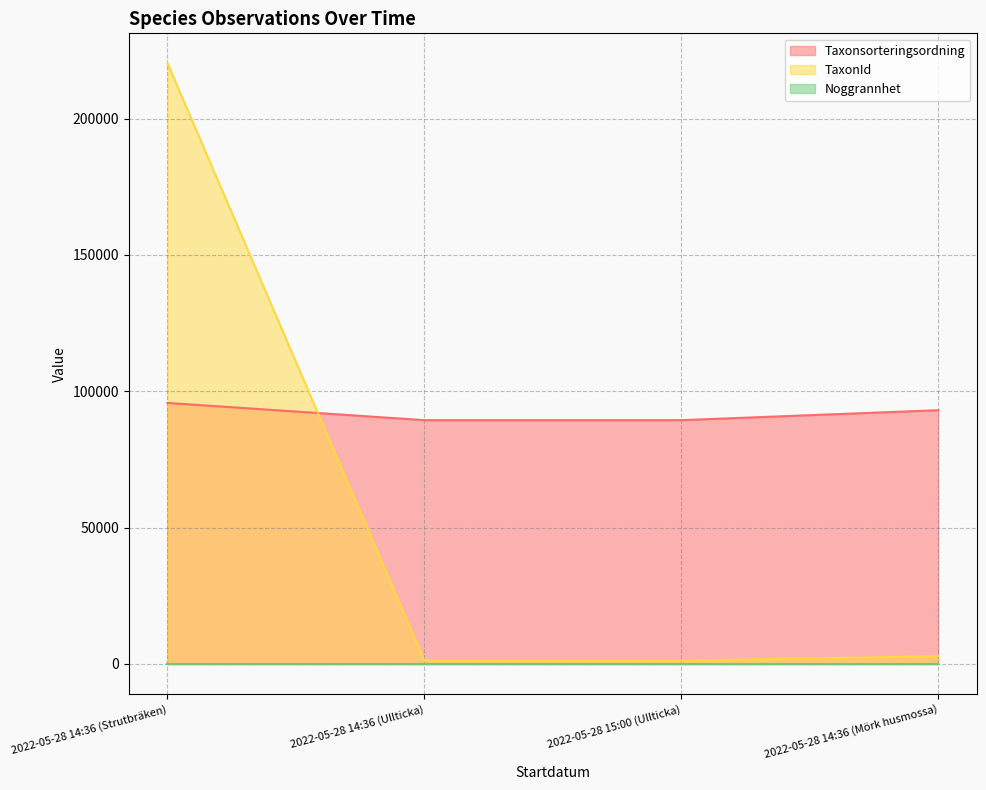

Does the chart have visible grid lines?

Yes